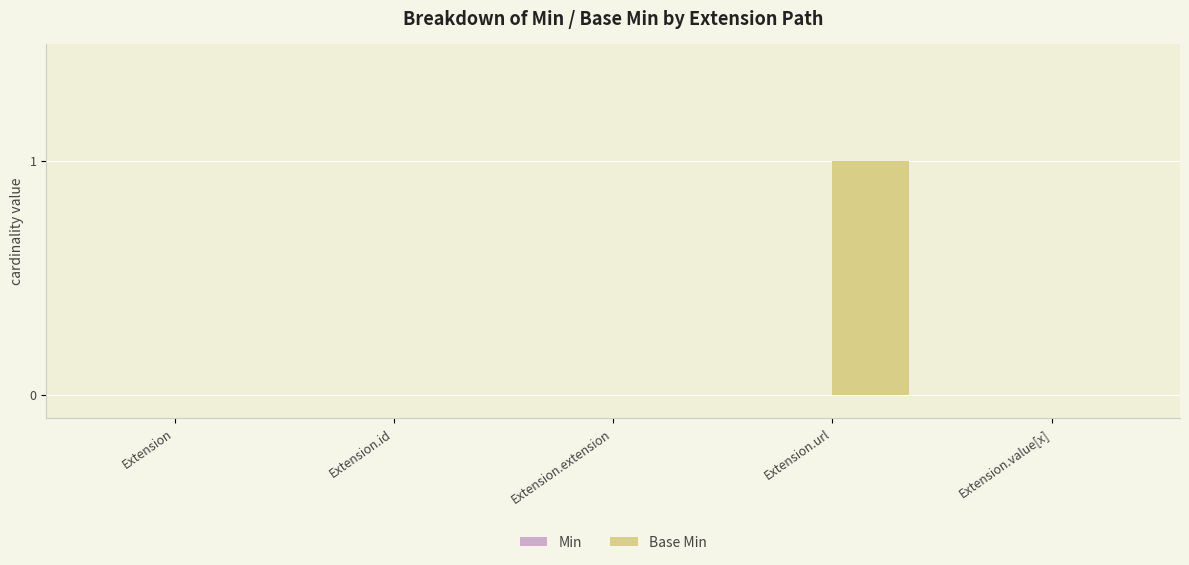

Count the number of data series in this chart.

1